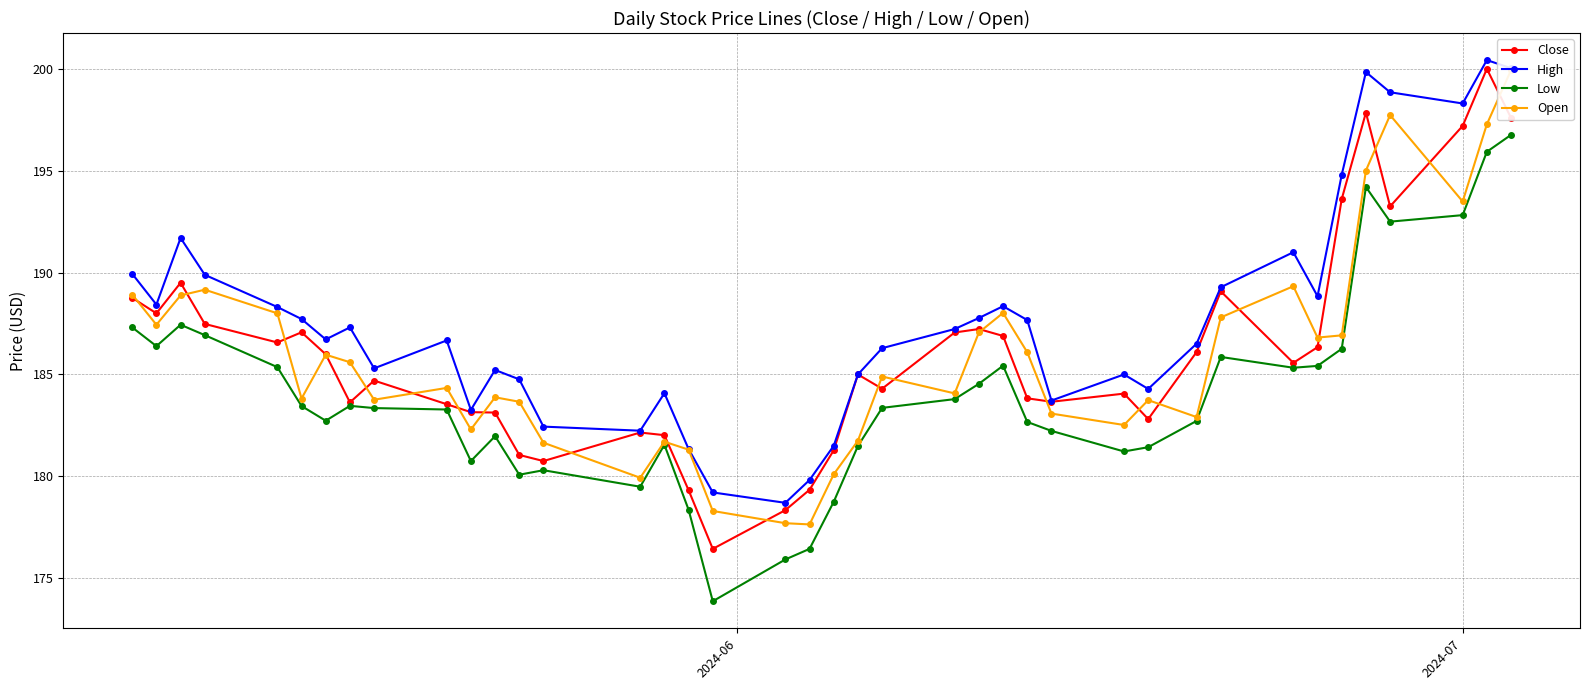

Reading right to left, extract all data points from this chart.

Close: 197.6	200.0	197.2	193.2	197.9	193.6	186.3	185.6	189.1	186.1	182.8	184.1	183.7	183.8	186.9	187.2	187.1	184.3	185.0	181.3	179.3	178.3	176.4	179.3	182.0	182.1	180.8	181.1	183.1	183.1	183.5	184.7	183.6	186.0	187.1	186.6	187.5	189.5	188.0	188.8
High: 200.0	200.4	198.3	198.9	199.8	194.8	188.8	191.0	189.3	186.5	184.3	185.0	183.7	187.7	188.4	187.8	187.2	186.3	185.0	181.5	179.8	178.7	179.2	181.3	184.1	182.2	182.4	184.8	185.2	183.3	186.7	185.3	187.3	186.7	187.7	188.3	189.9	191.7	188.4	189.9
Low: 196.8	195.9	192.8	192.5	194.2	186.3	185.4	185.3	185.9	182.7	181.4	181.2	182.2	182.7	185.4	184.5	183.8	183.4	181.5	178.8	176.4	175.9	173.9	178.4	181.6	179.5	180.3	180.1	182.0	180.8	183.3	183.4	183.5	182.7	183.4	185.4	186.9	187.4	186.4	187.3
Open: 199.9	197.3	193.5	197.7	195.0	186.9	186.8	189.3	187.8	182.9	183.7	182.5	183.1	186.1	188.0	187.1	184.1	184.9	181.8	180.1	177.6	177.7	178.3	181.3	181.7	179.9	181.6	183.7	183.9	182.3	184.3	183.8	185.6	186.0	183.8	188.0	189.2	188.9	187.4	188.9